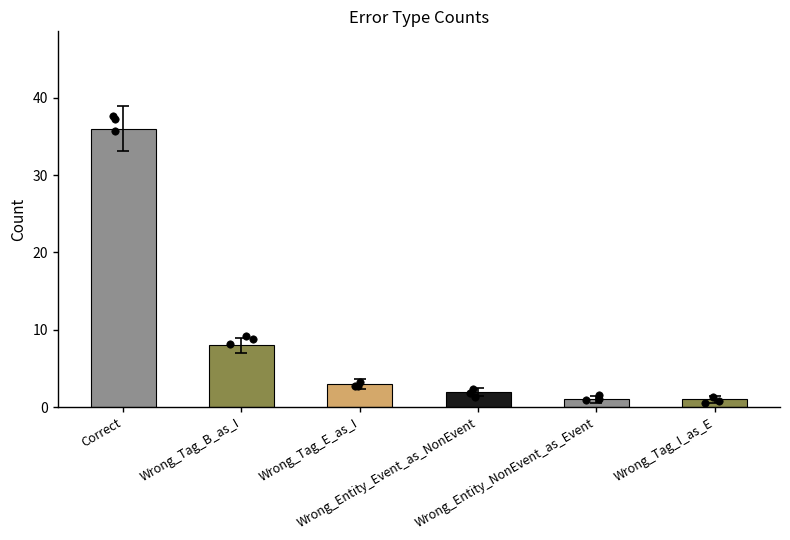

Which has a higher value, Wrong_Entity_Event_as_NonEvent or Correct?

Correct